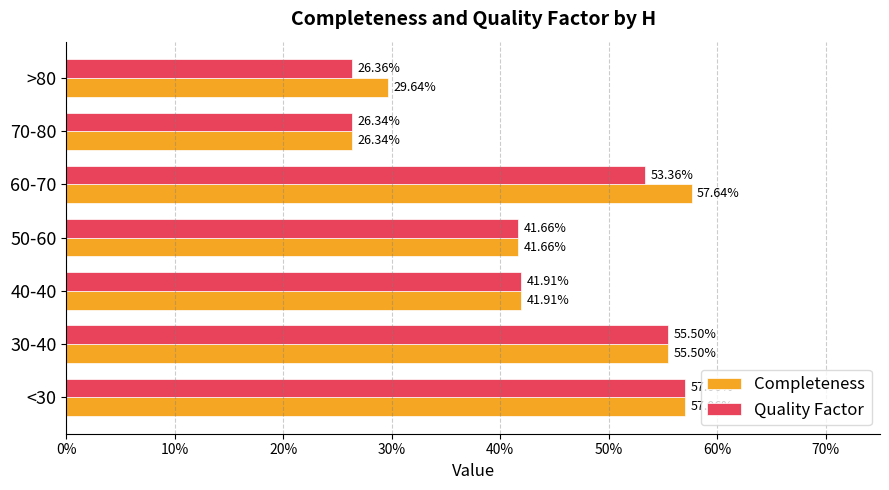

List the series in order of their overall mean, highest first.

Completeness, Quality Factor